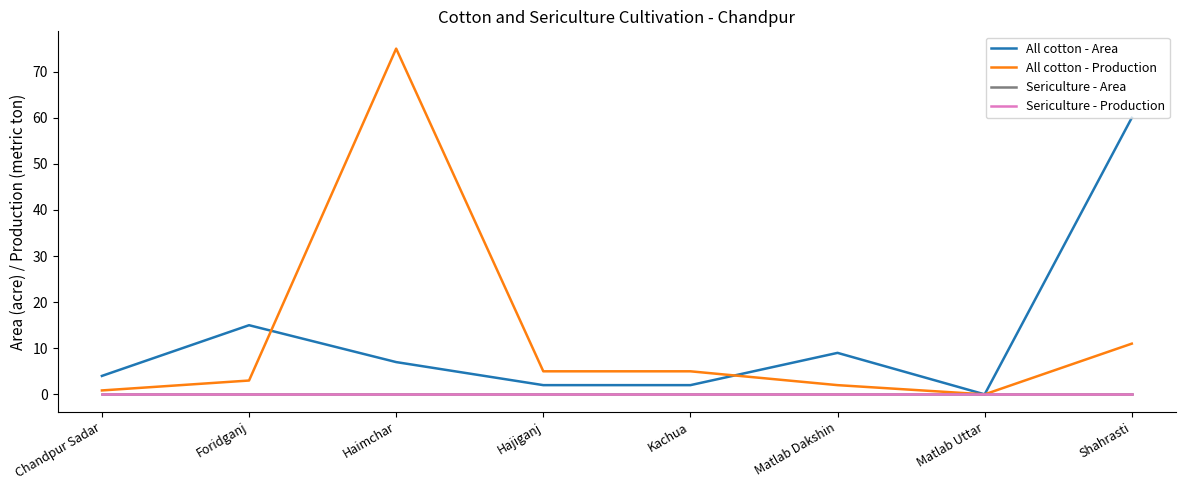

Reading right to left, what are all the values shown in this chart?

All cotton - Area: Shahrasti=60.0	Matlab Uttar=0.0	Matlab Dakshin=9.0	Kachua=2.0	Hajiganj=2.0	Haimchar=7.0	Foridganj=15.0	Chandpur Sadar=4.0
All cotton - Production: Shahrasti=11.0	Matlab Uttar=0.0	Matlab Dakshin=2.0	Kachua=5.0	Hajiganj=5.0	Haimchar=75.0	Foridganj=3.0	Chandpur Sadar=0.8
Sericulture - Area: Shahrasti=0.0	Matlab Uttar=0.0	Matlab Dakshin=0.0	Kachua=0.0	Hajiganj=0.0	Haimchar=0.0	Foridganj=0.0	Chandpur Sadar=0.0
Sericulture - Production: Shahrasti=0.0	Matlab Uttar=0.0	Matlab Dakshin=0.0	Kachua=0.0	Hajiganj=0.0	Haimchar=0.0	Foridganj=0.0	Chandpur Sadar=0.0